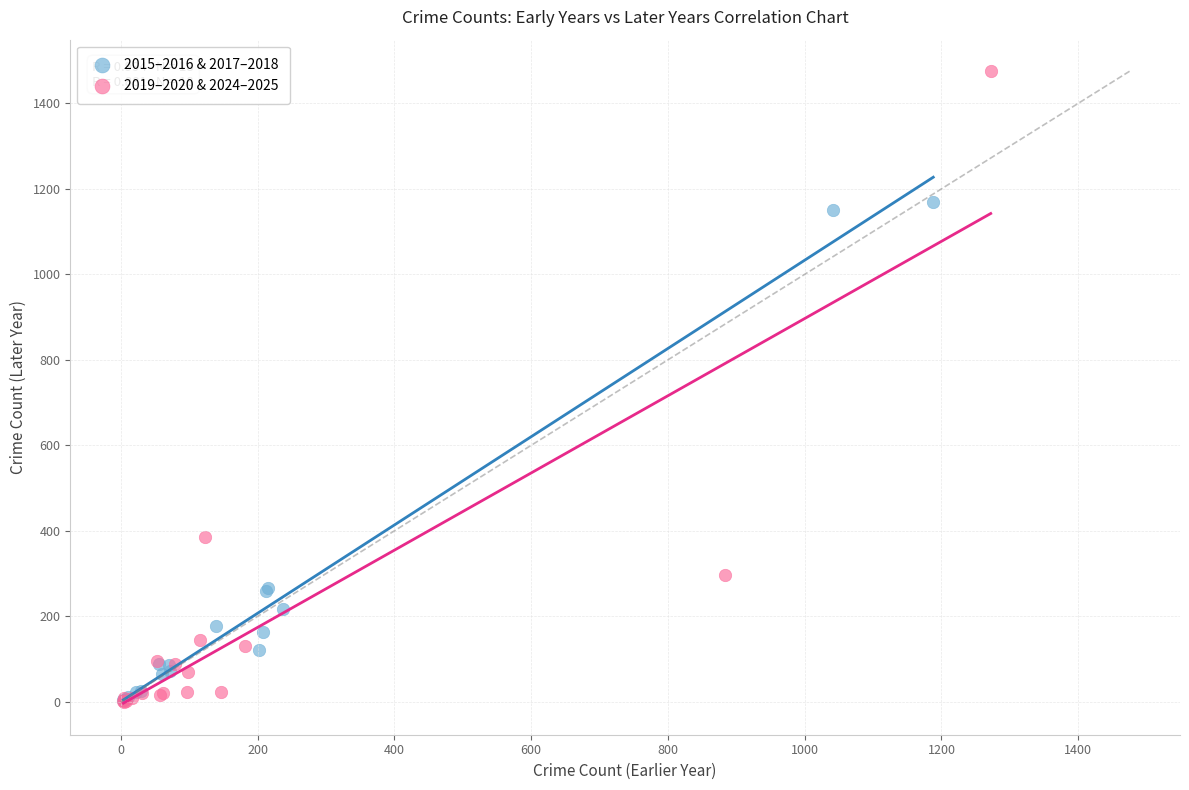

Which series has the widest spread of Y values?

2019–2020 & 2024–2025